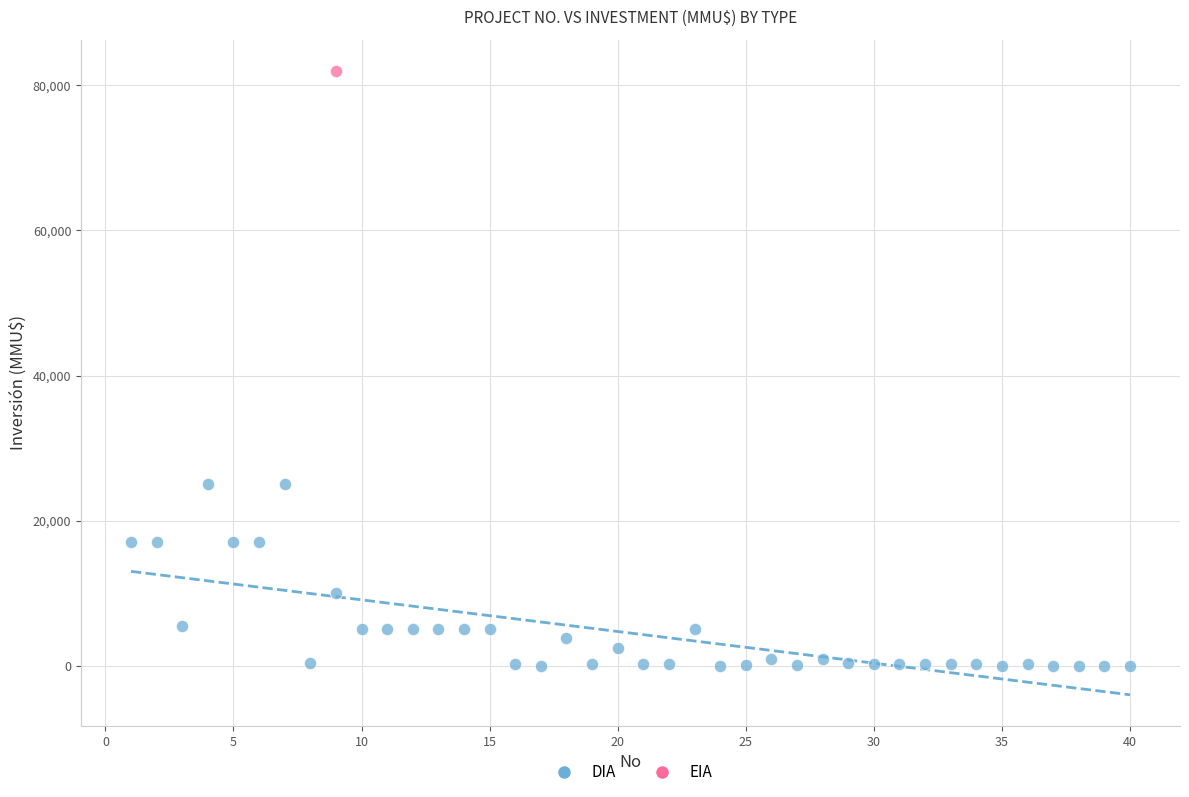

What are all the series names shown in the legend?

DIA, EIA